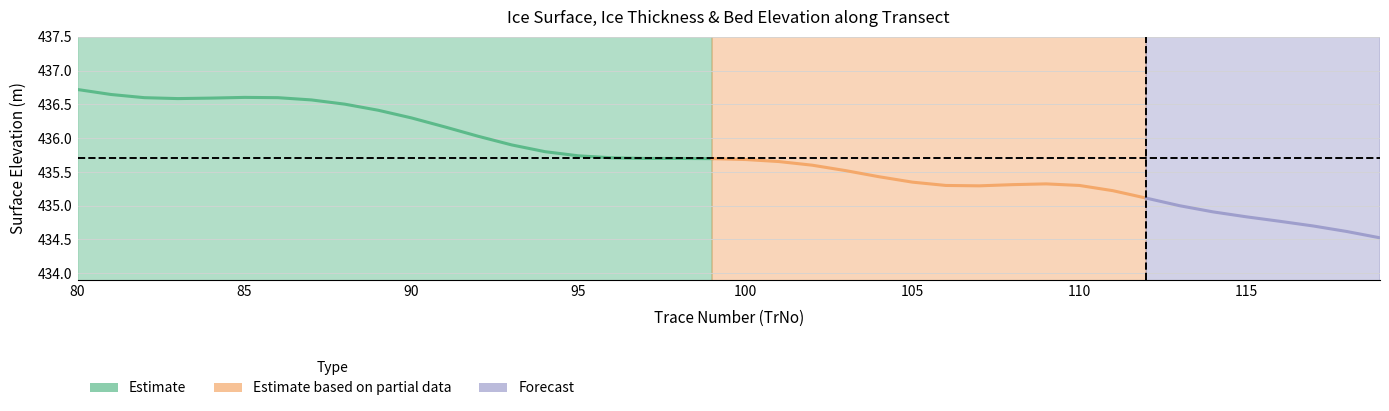

What is the minimum value for Alt_m?

434.5